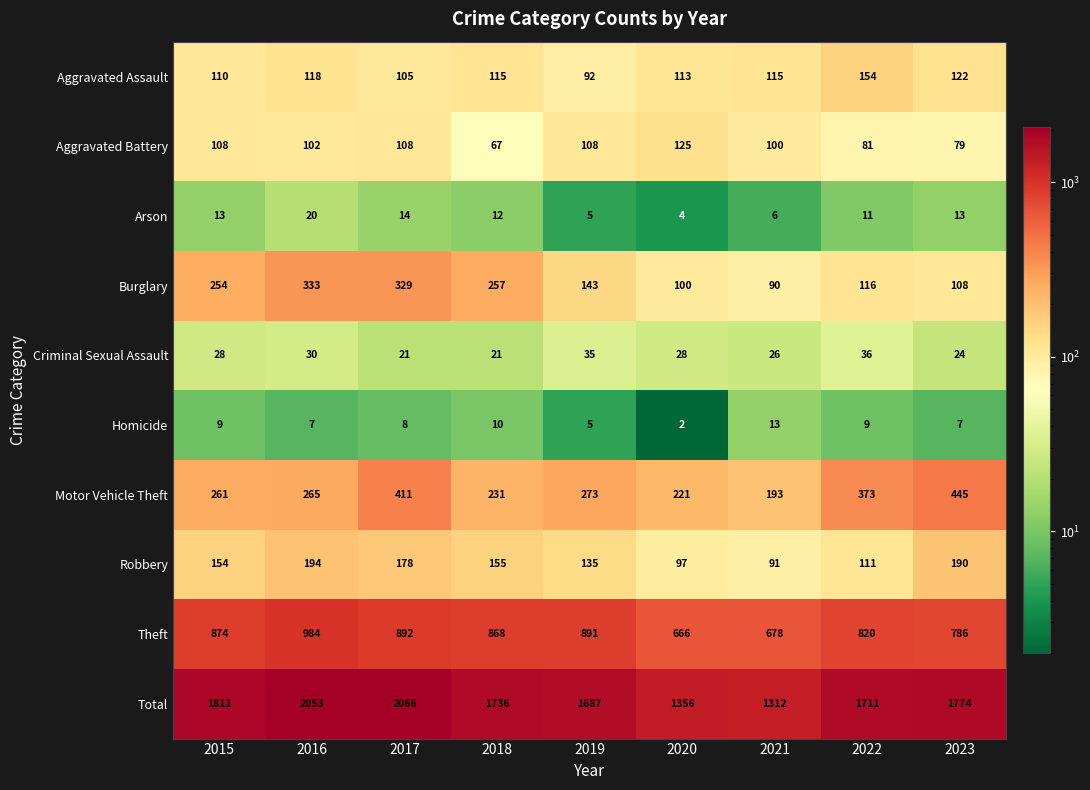

Which series has the largest total across all categories?

Total